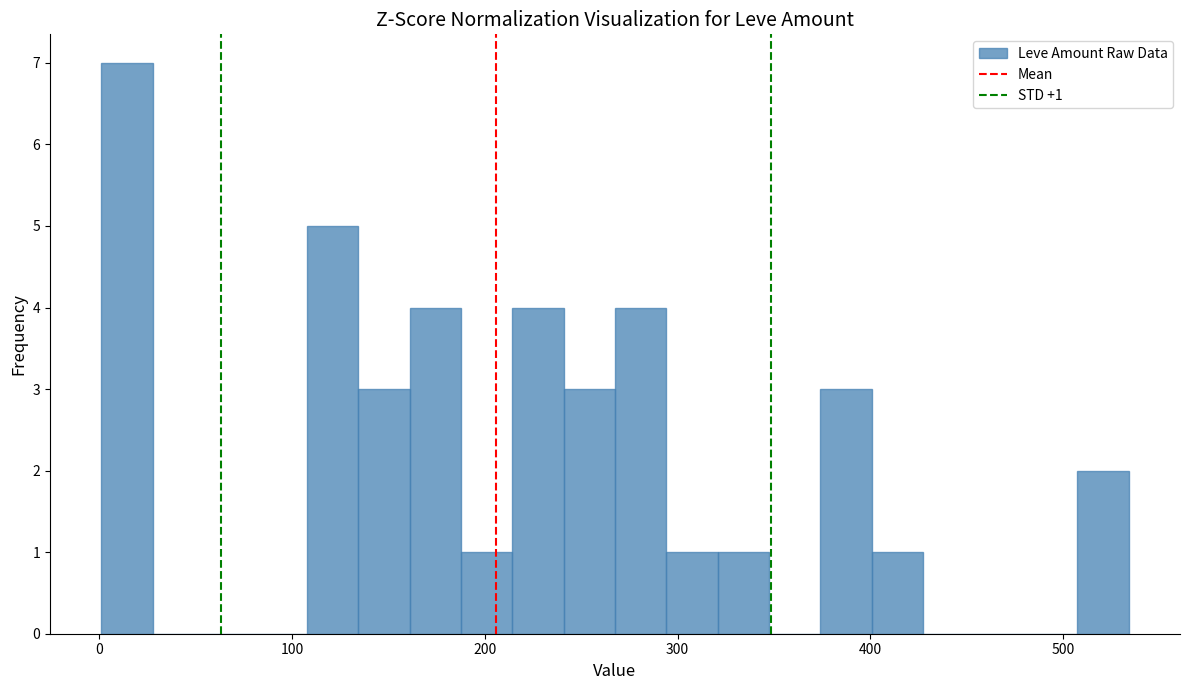

Read against the x-axis, roughly where is the centre of the tallest bar?

10